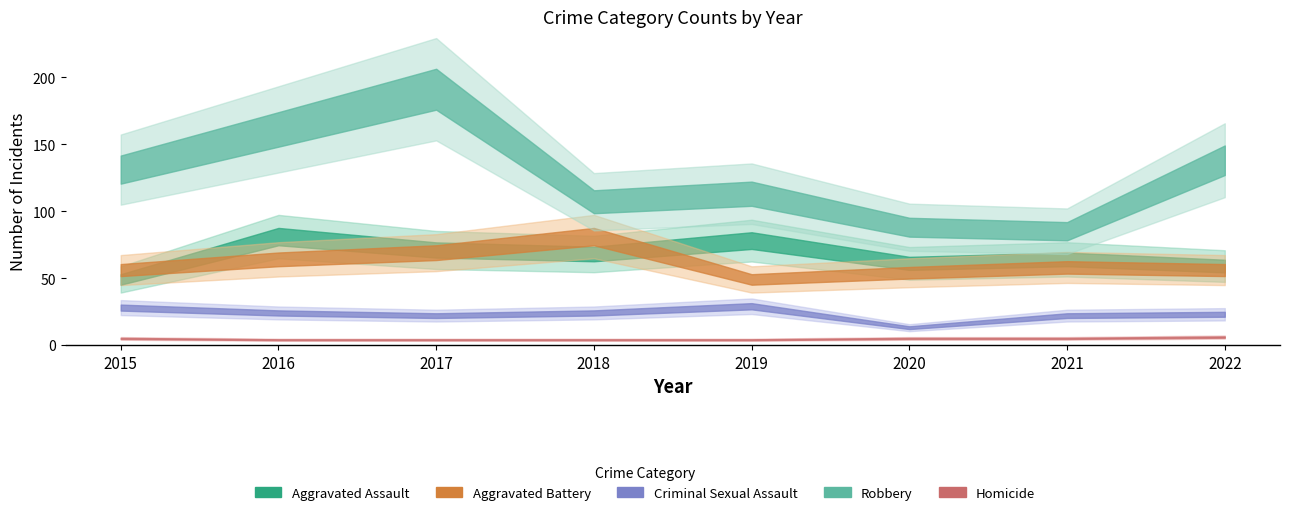

Where is the first local maximum for Aggravated Battery?

2018